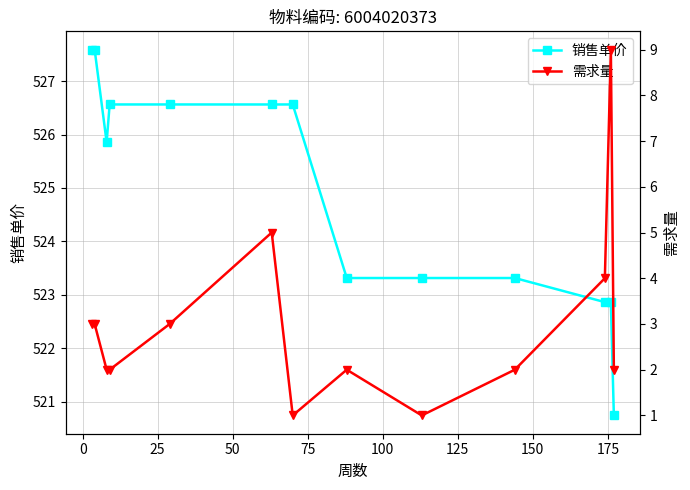

What is the maximum value for 销售单价?

527.6